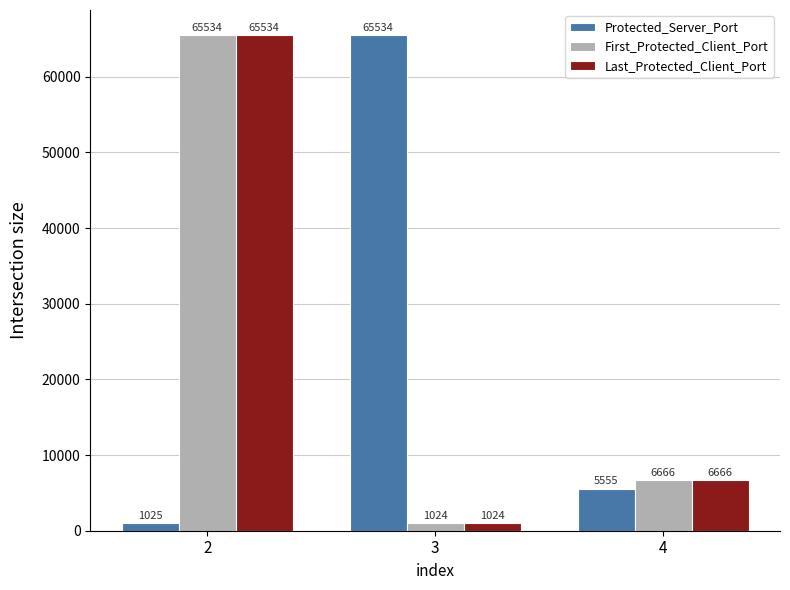

True or false: Last_Protected_Client_Port has a value of 86341 at 2.

False